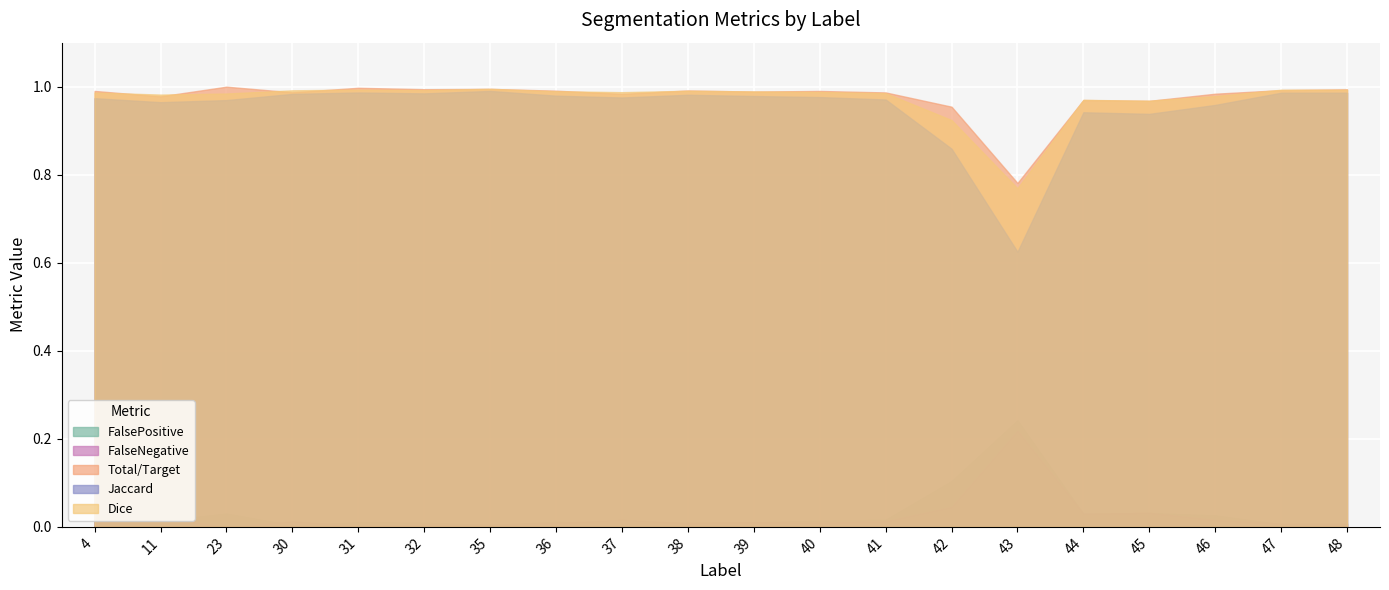

What is the difference between the highest and lowest values at 23?

1.0